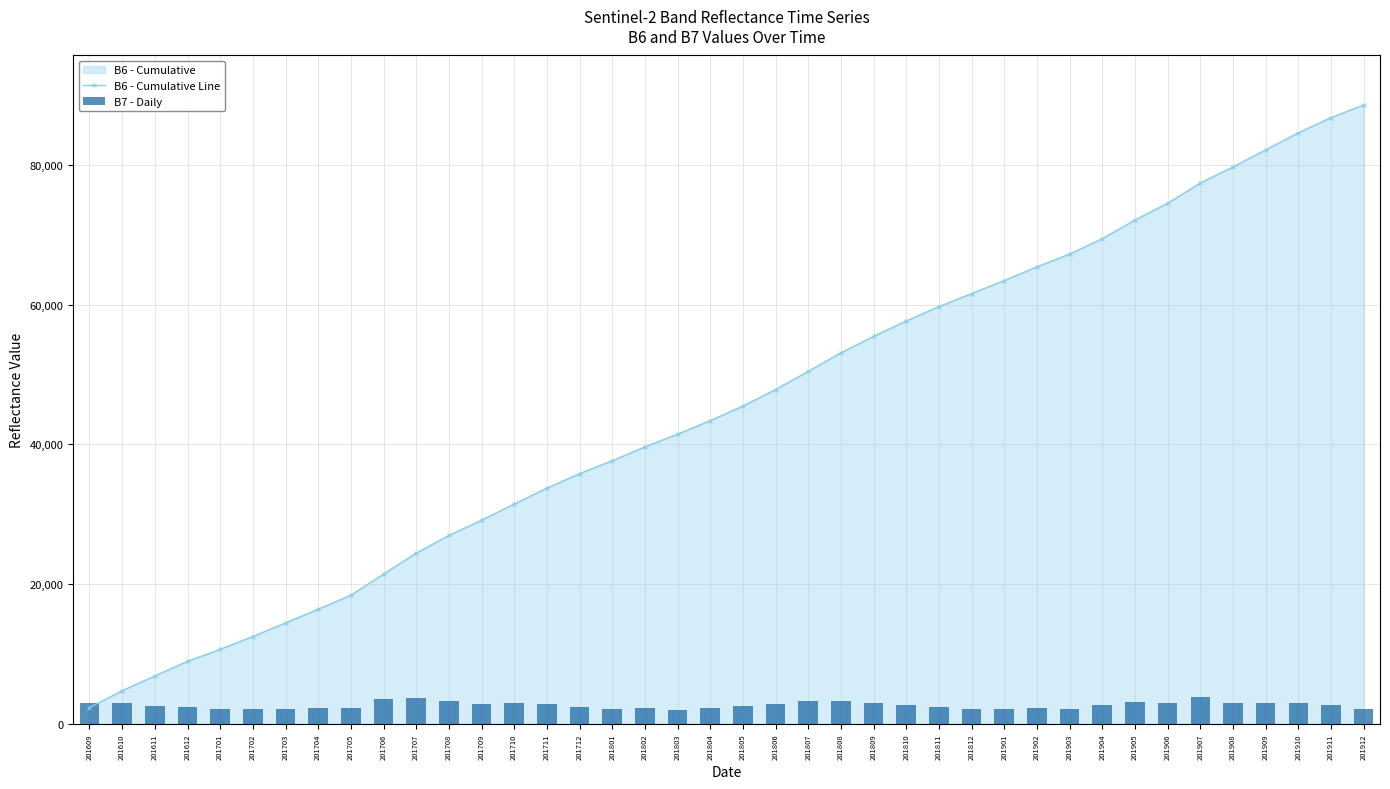

Which series changed the most between 201801 and 201901?

B6 - Cumulative Line